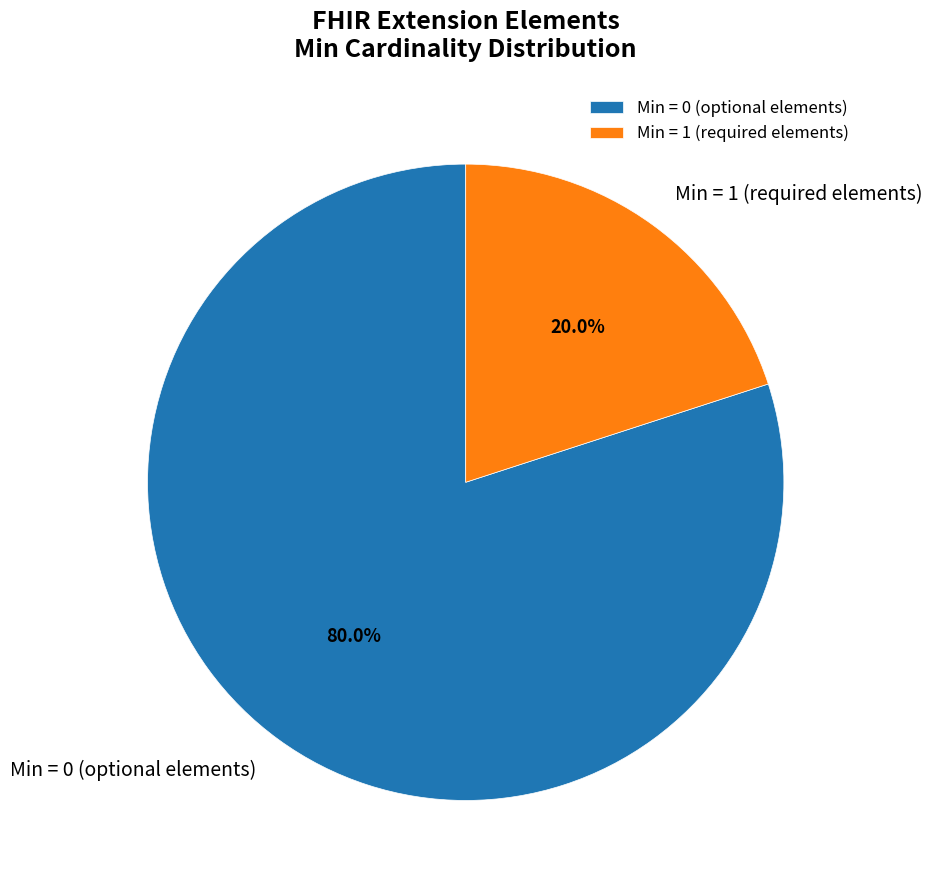

How many slices are in this pie chart?

2